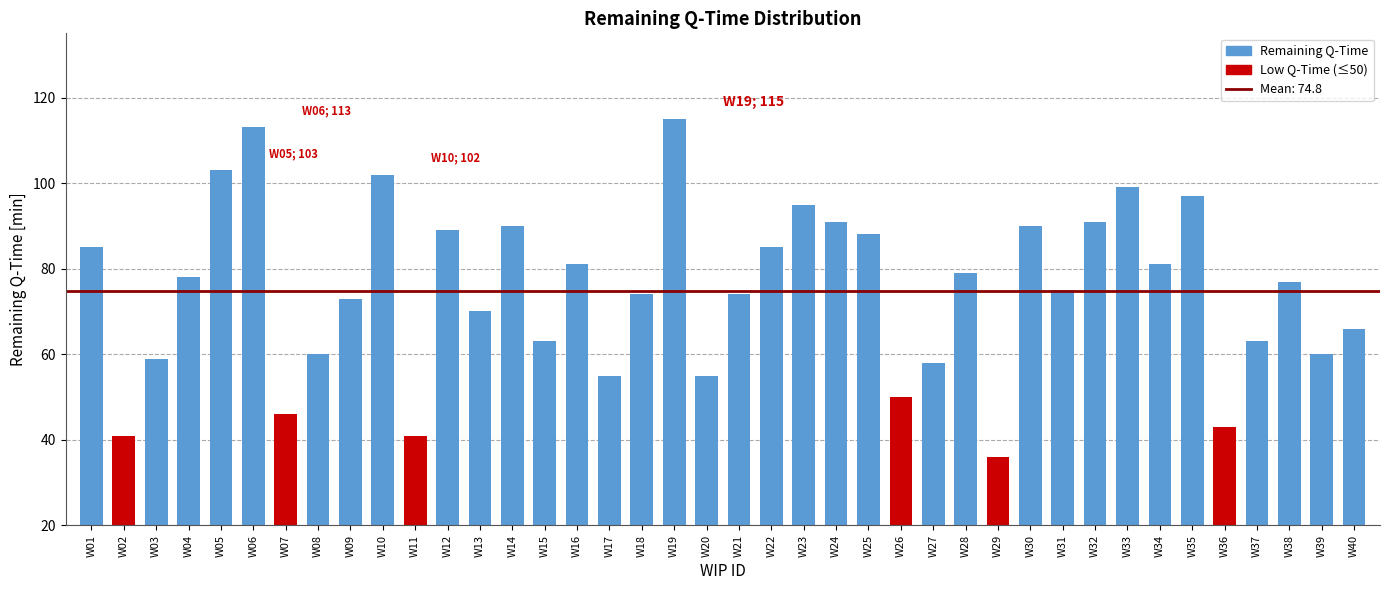

What is the value of the 29th bar from the left?

36